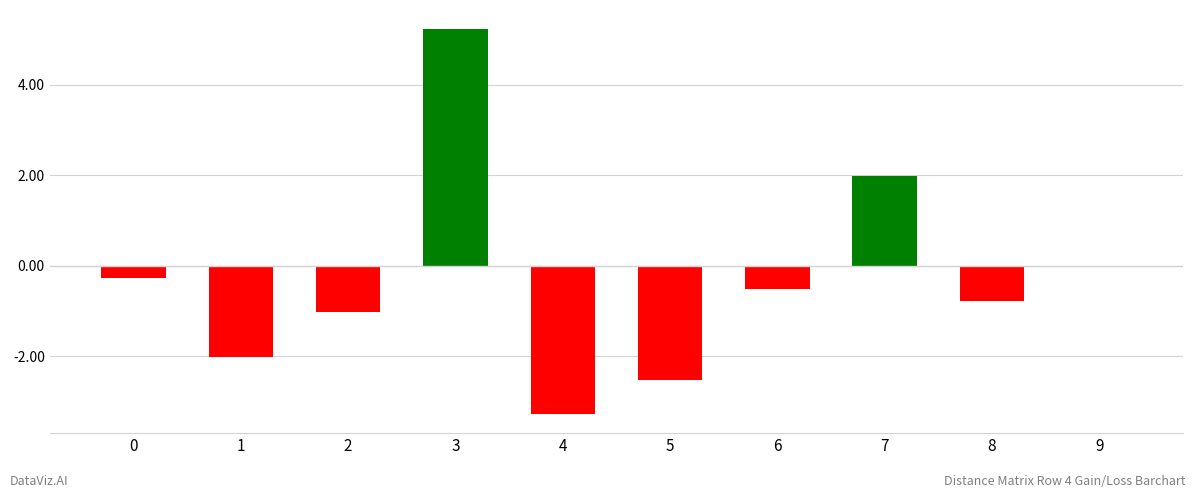

What is the sum of all values?

-3.3